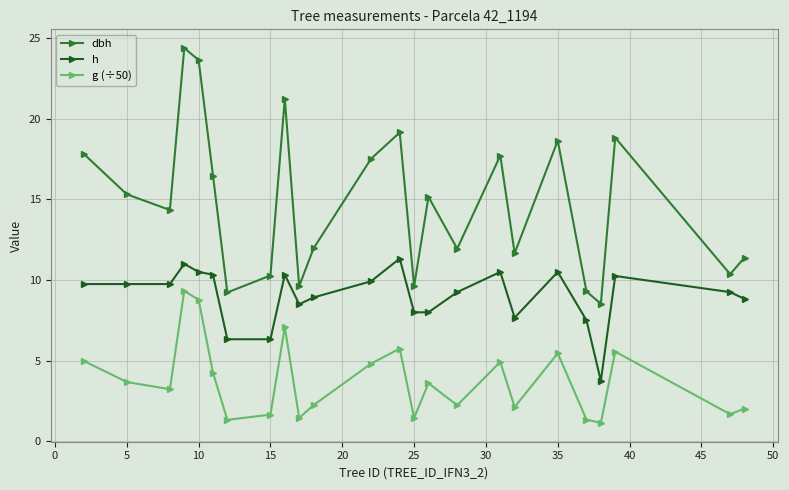

At how many categories does at least one series exceed 18?

6